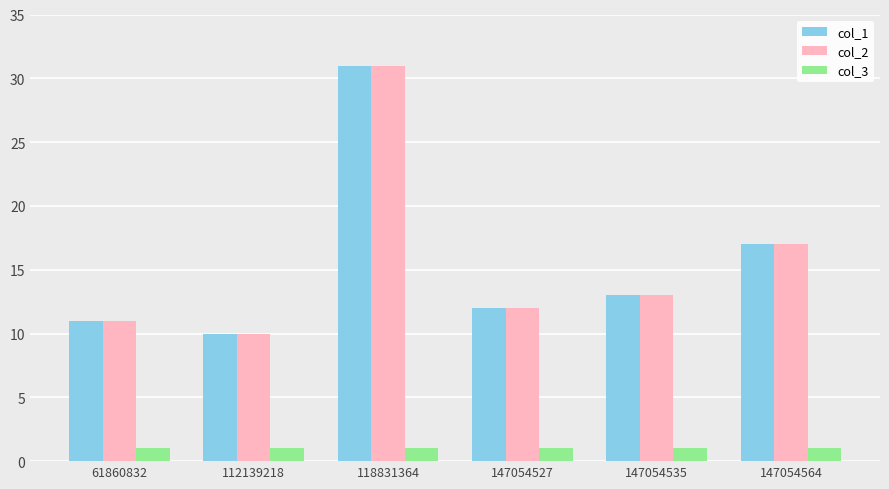

What is the highest value of the col_1 series?

31